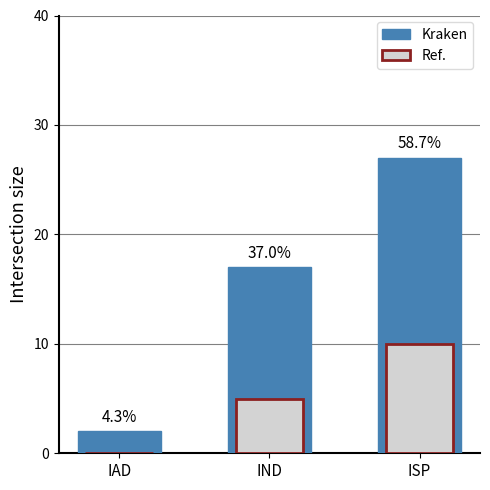

How many categories are shown in the chart?

3